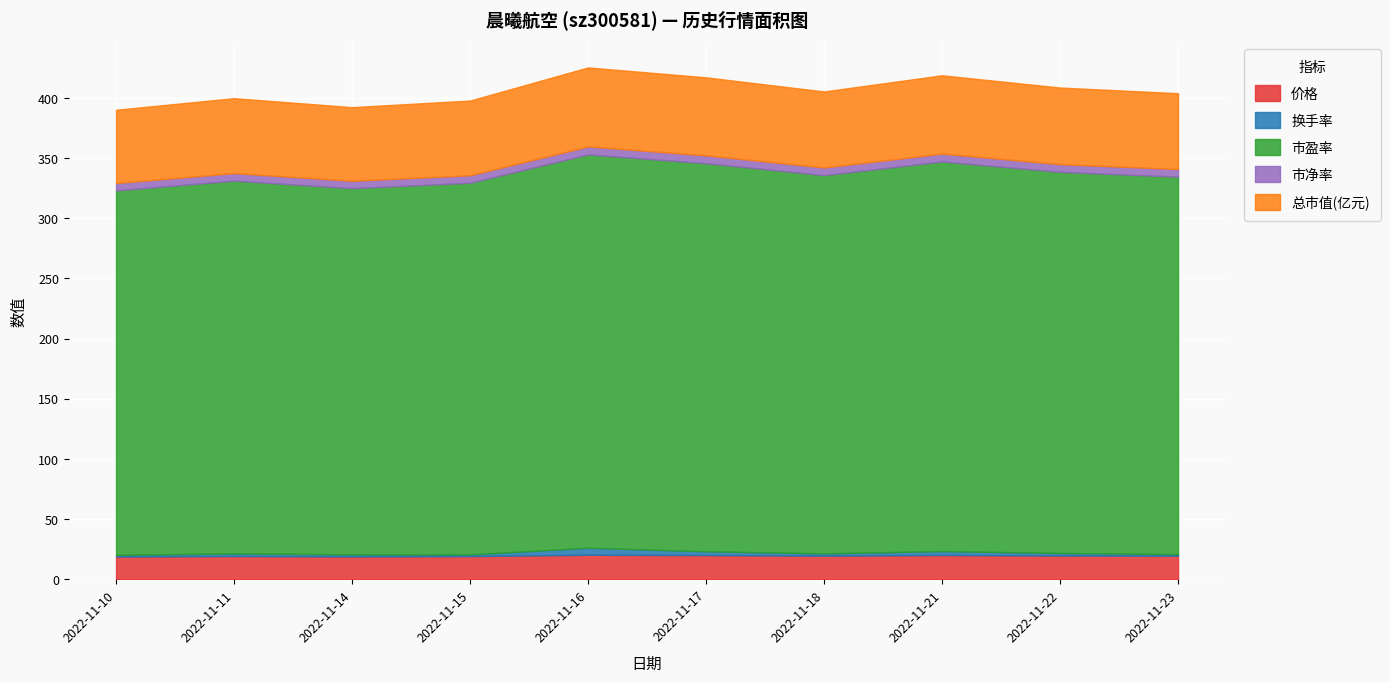

Is it true that 价格 equals 31.2 at 2022-11-22?

False